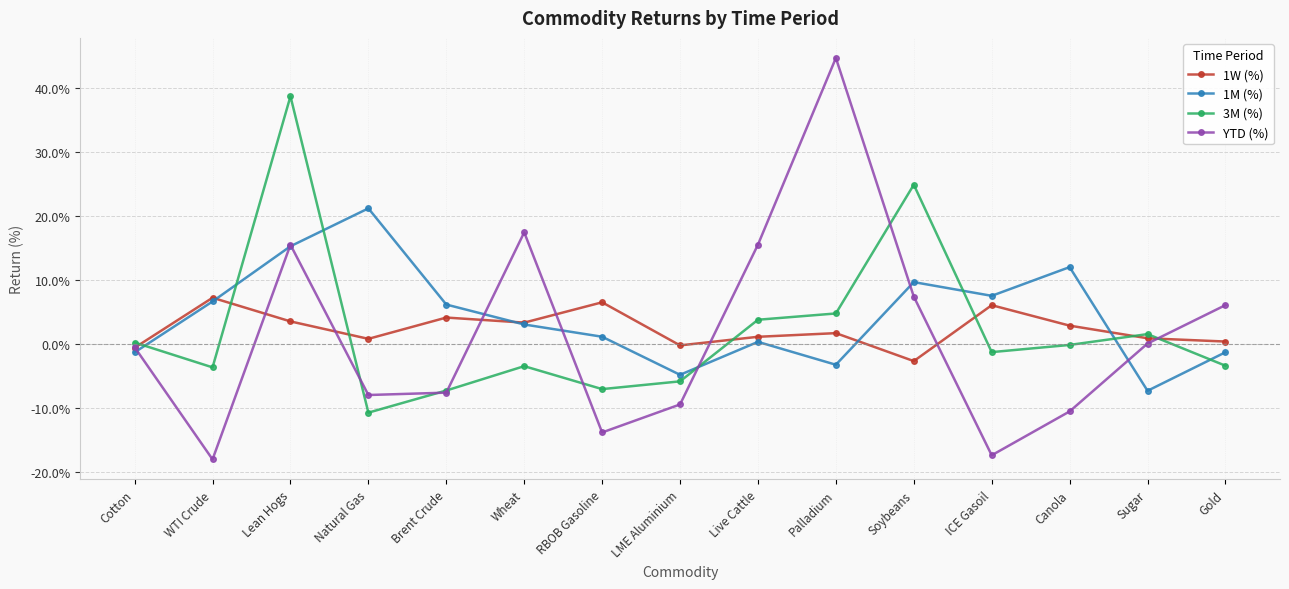

At which label is 3M (%) closest to 0?

Canola